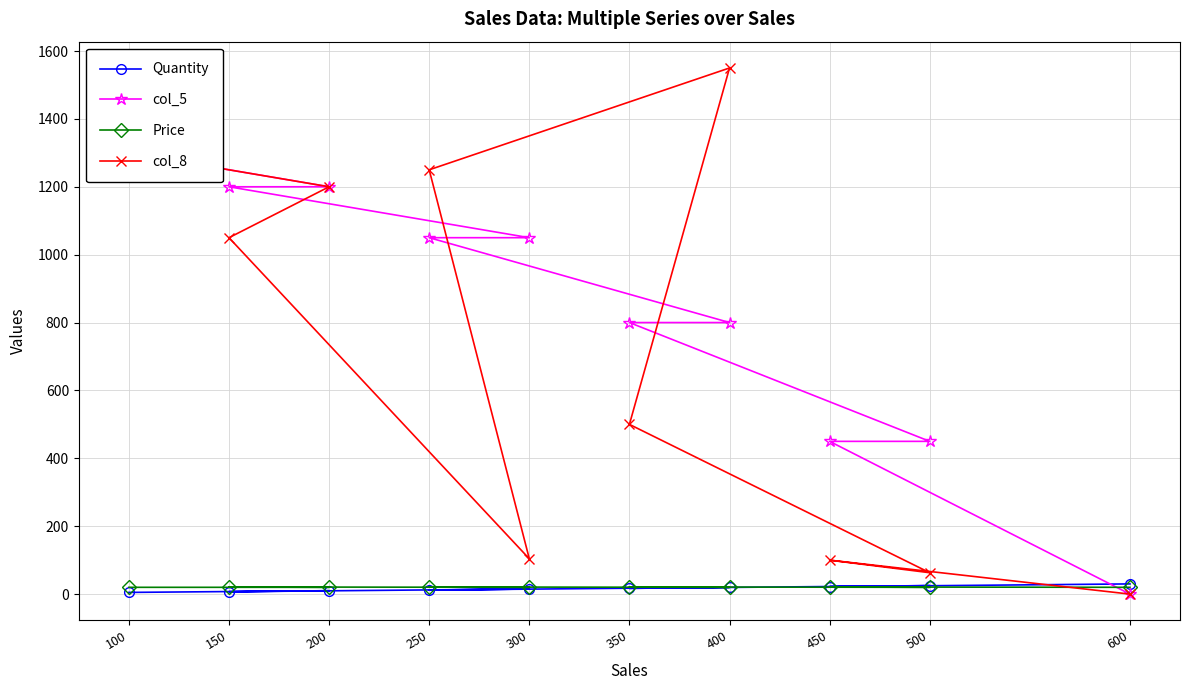

Which series changed the most between 250 and 500?

col_8